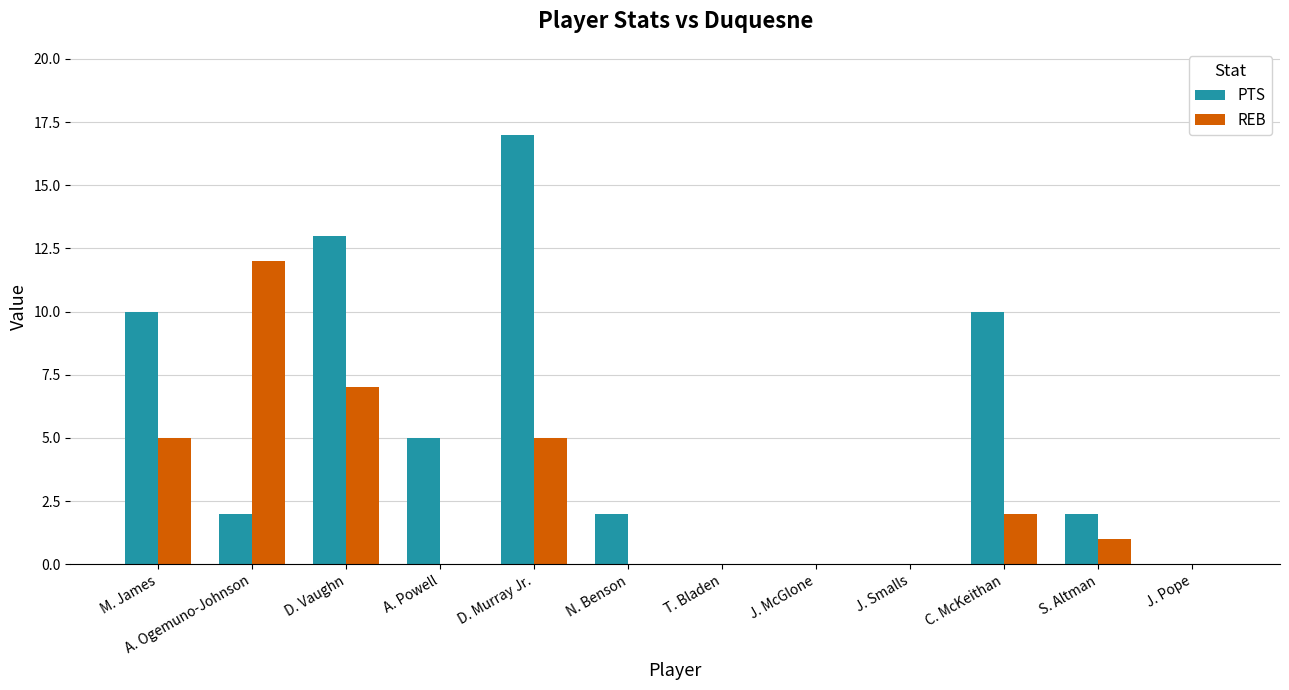

What is the sum of the PTS values at D. Murray Jr. and N. Benson?

19